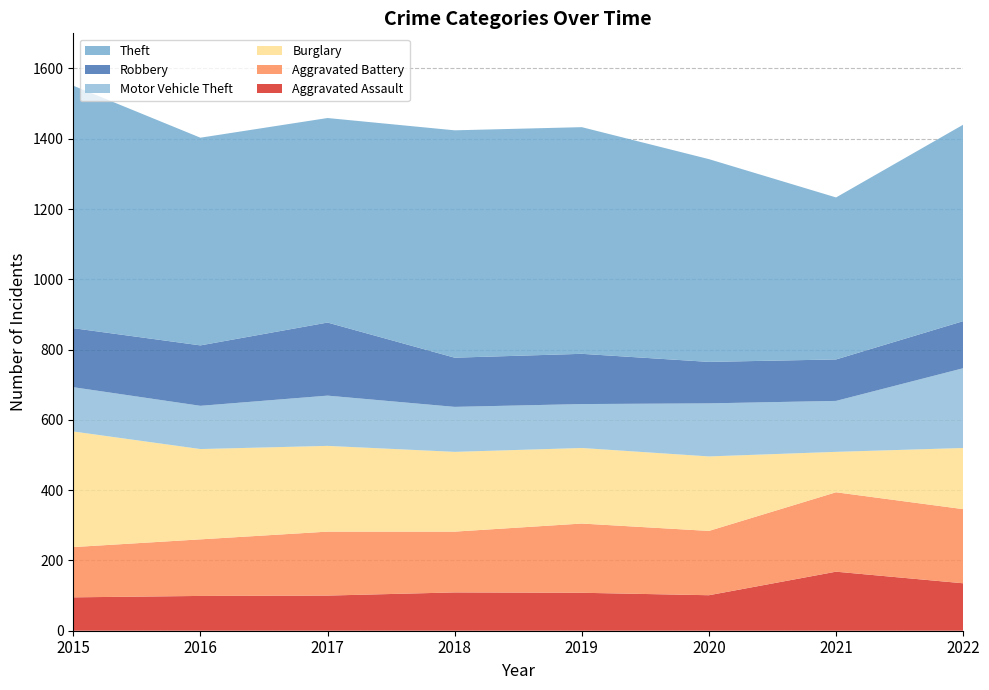

Reading left to right, list all the values displayed in this chart.

Aggravated Assault: 2015=95	2016=99	2017=100	2018=109	2019=108	2020=101	2021=168	2022=135
Aggravated Battery: 2015=143	2016=161	2017=182	2018=173	2019=197	2020=183	2021=226	2022=211
Burglary: 2015=329	2016=257	2017=244	2018=227	2019=215	2020=212	2021=115	2022=174
Motor Vehicle Theft: 2015=126	2016=123	2017=143	2018=128	2019=125	2020=151	2021=145	2022=227
Robbery: 2015=168	2016=172	2017=208	2018=140	2019=143	2020=118	2021=118	2022=134
Theft: 2015=690	2016=591	2017=582	2018=647	2019=645	2020=577	2021=461	2022=559